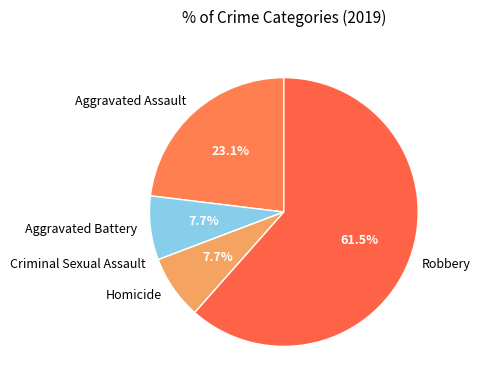

Which category has the biggest portion of the pie?

Robbery